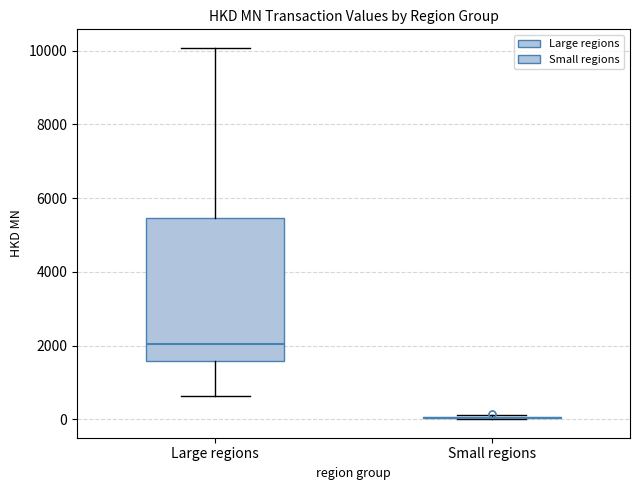

Reading left to right, transcribe this box plot: for each box, give where its median line is, the range the box spans, and where its two whiskers end, as read against the y-axis. The values are not printed on the chart, so give them approximately, as read against the axis.

Large regions: median 2000, box 1600 to 5400, whiskers 600 to 10000
Small regions: box collapsed to a line at 0, whiskers 0 to 200